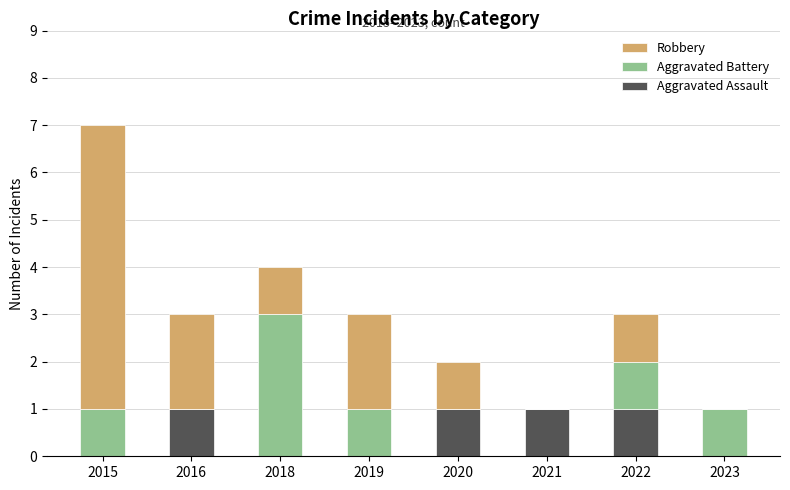

Reading left to right, list the values for the Aggravated Assault series.

2015=0	2016=1	2018=0	2019=0	2020=1	2021=1	2022=1	2023=0